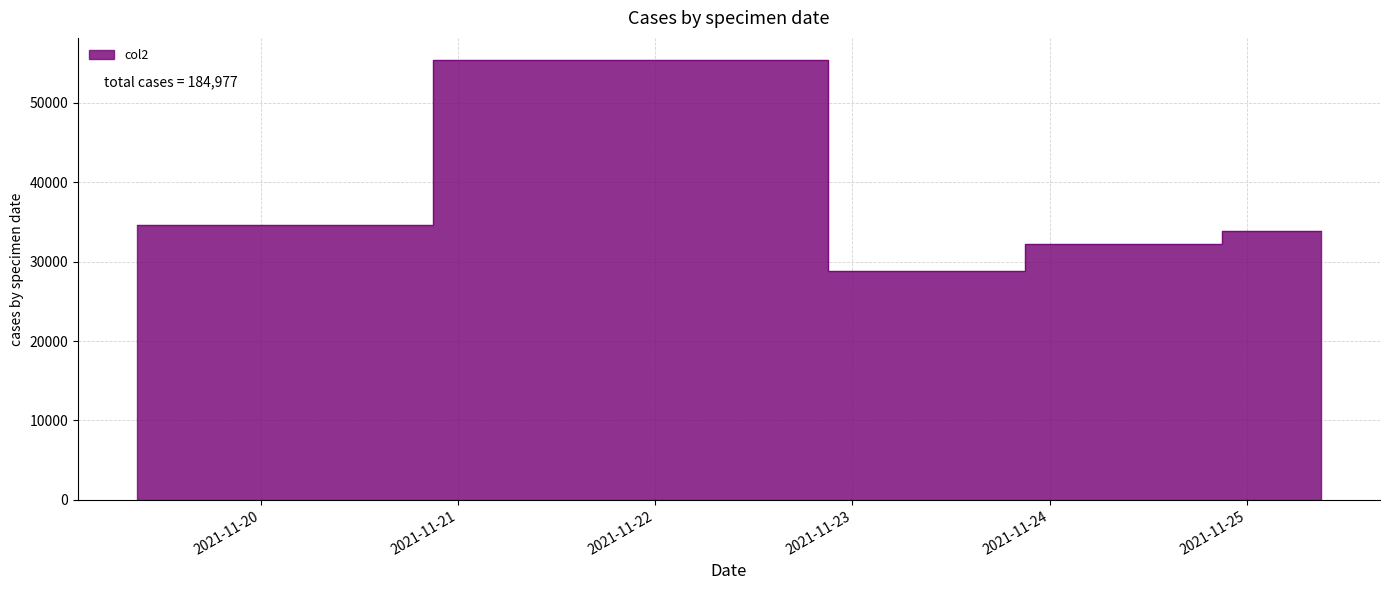

Approximately how many times larger is the value at 20211119090000 compared to 20211123090000?

1.2